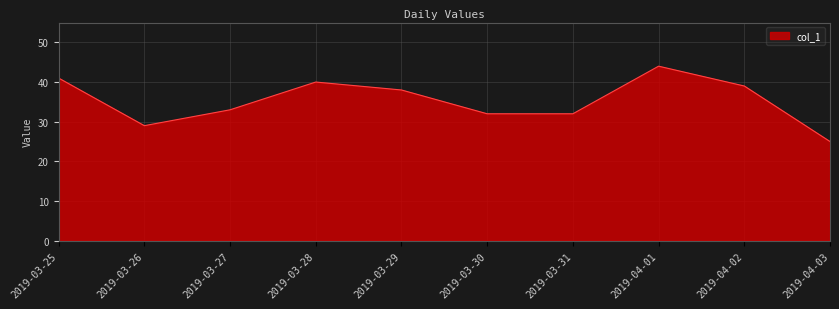

What is the ratio of the value at 2019-03-31 to the value at 2019-03-26?

1.1